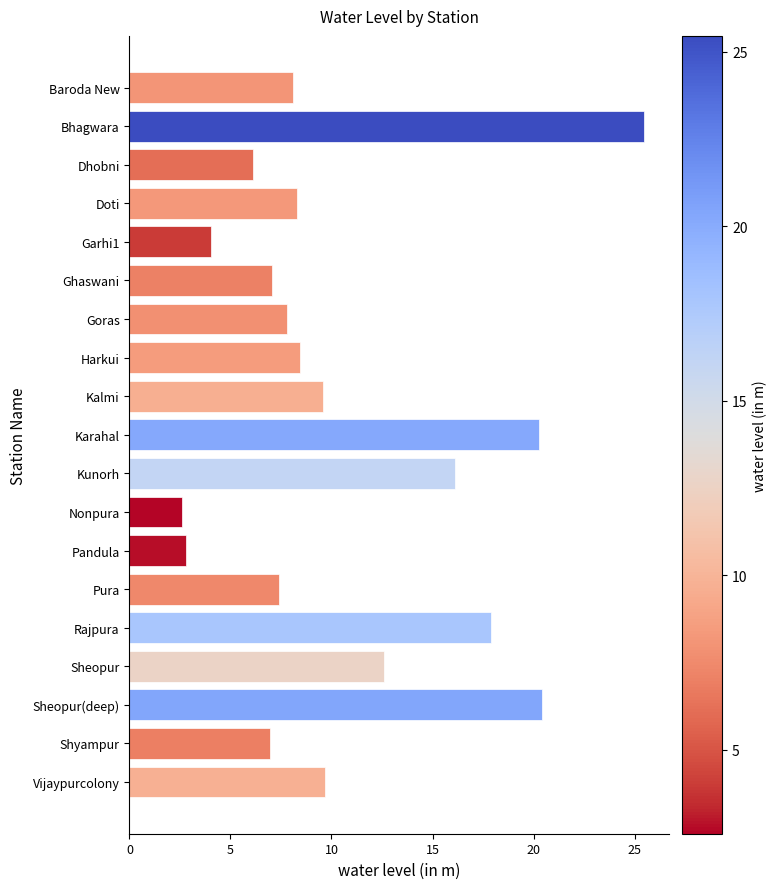

What is the ratio of the value at Pandula to the value at Goras?

0.4